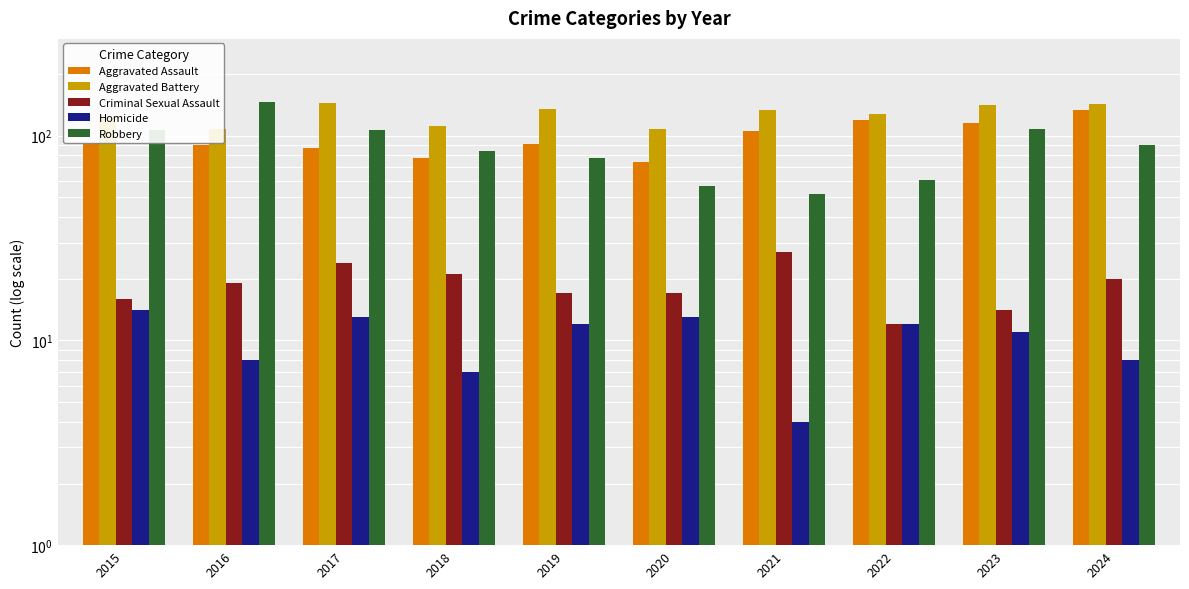

Between 2017 and 2018, which series saw the biggest shift?

Aggravated Battery